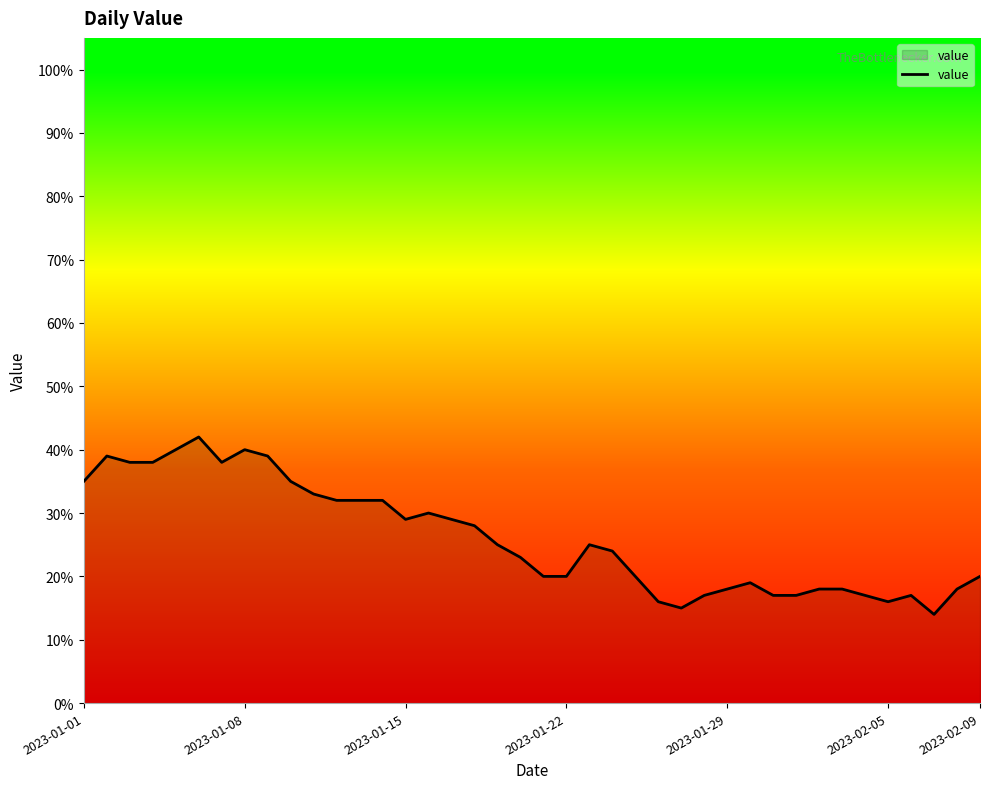

What is the maximum value shown in the chart?

42